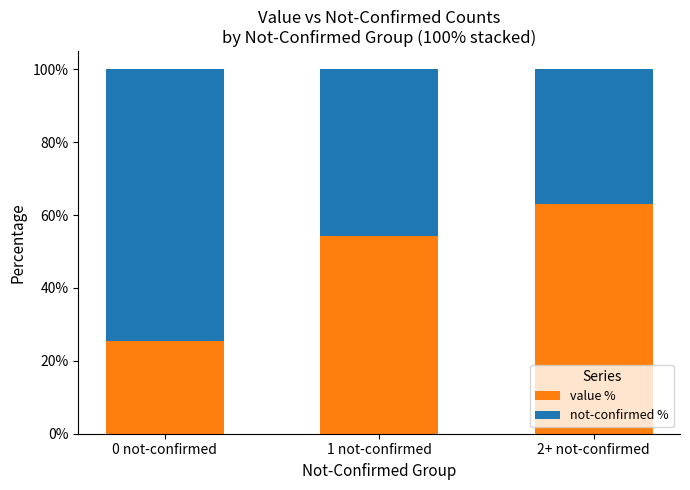

What is the total value across all series at 0 not-confirmed?

100.0